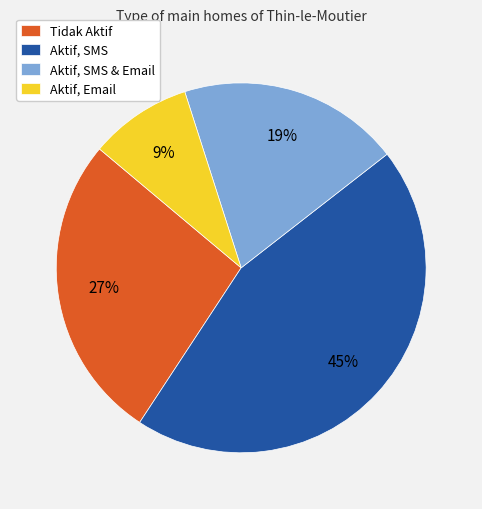

How many segments does this pie chart have?

4